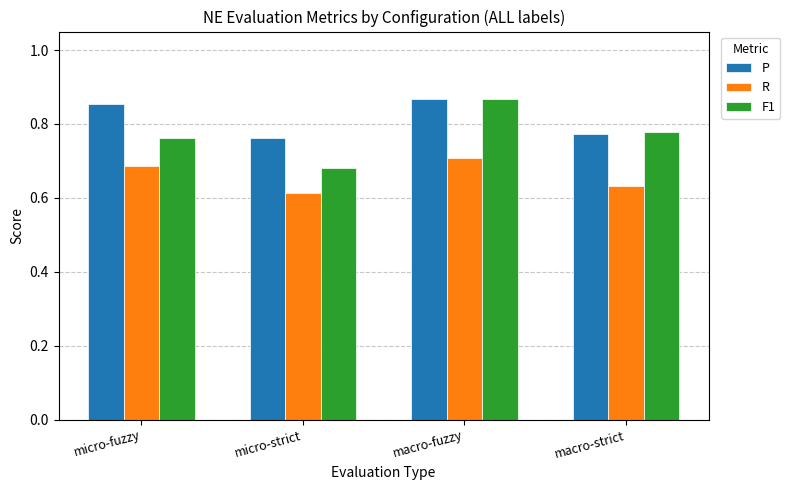

Count the R values in the range 0 to 1.

4